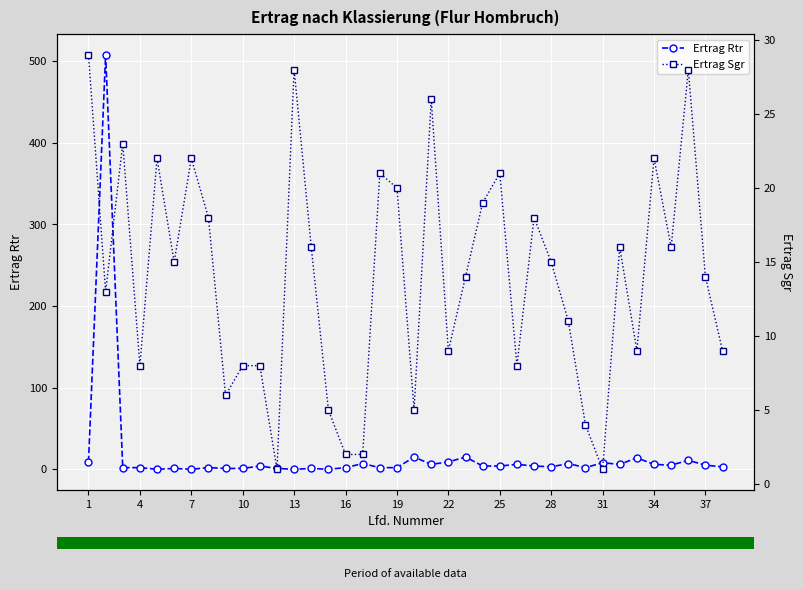

Which series has the widest spread of values?

Ertrag Rtr